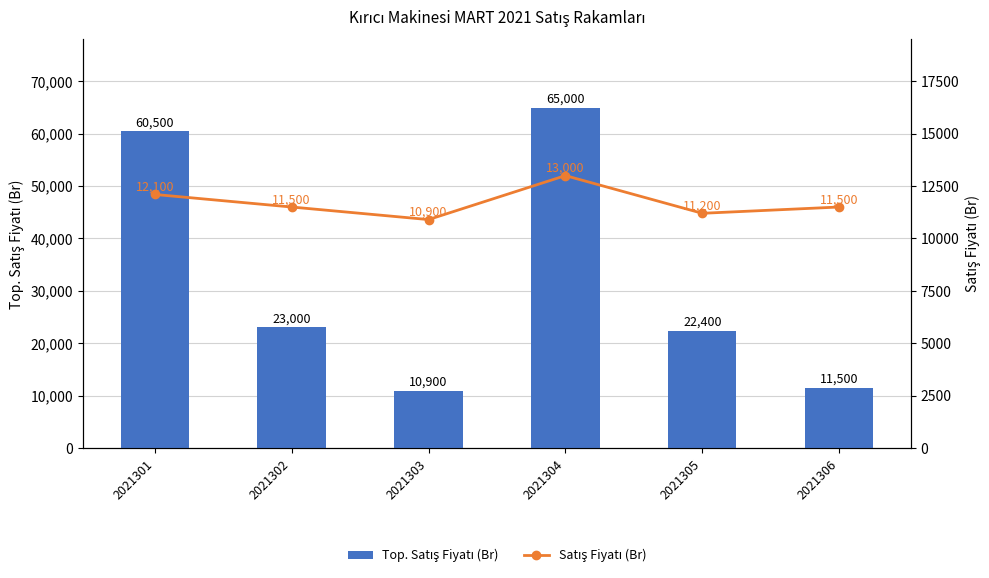

How many series are shown in this chart?

2